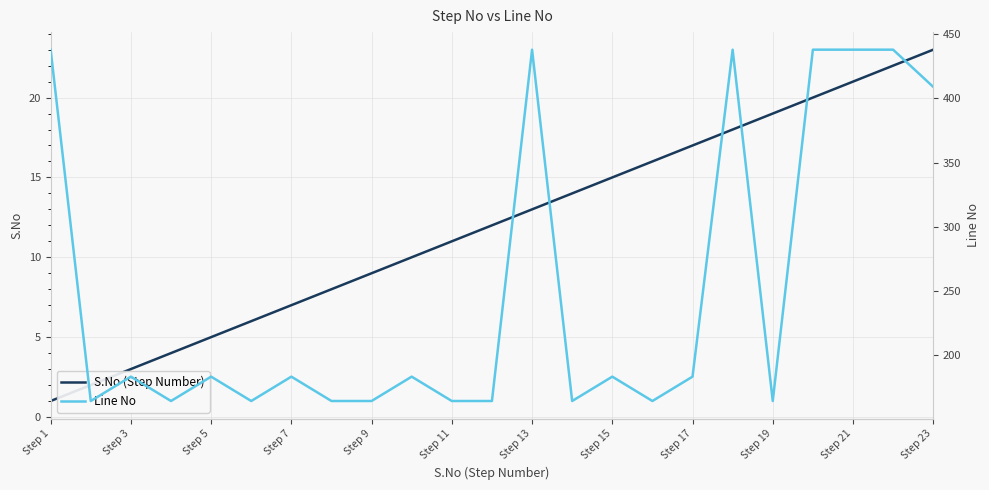

True or false: Line No and S.No (Step Number) intersect in this chart.

False